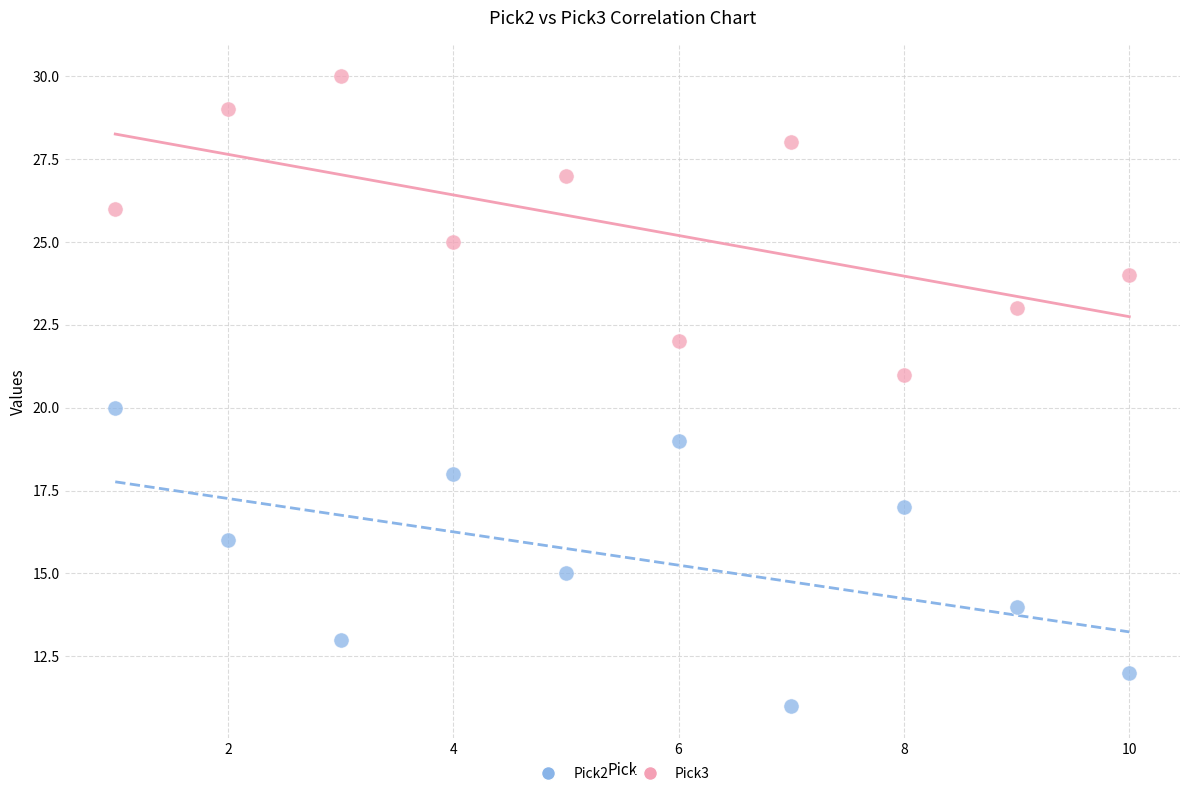

Across all data points, what is the range of X values (max minus min)?

9